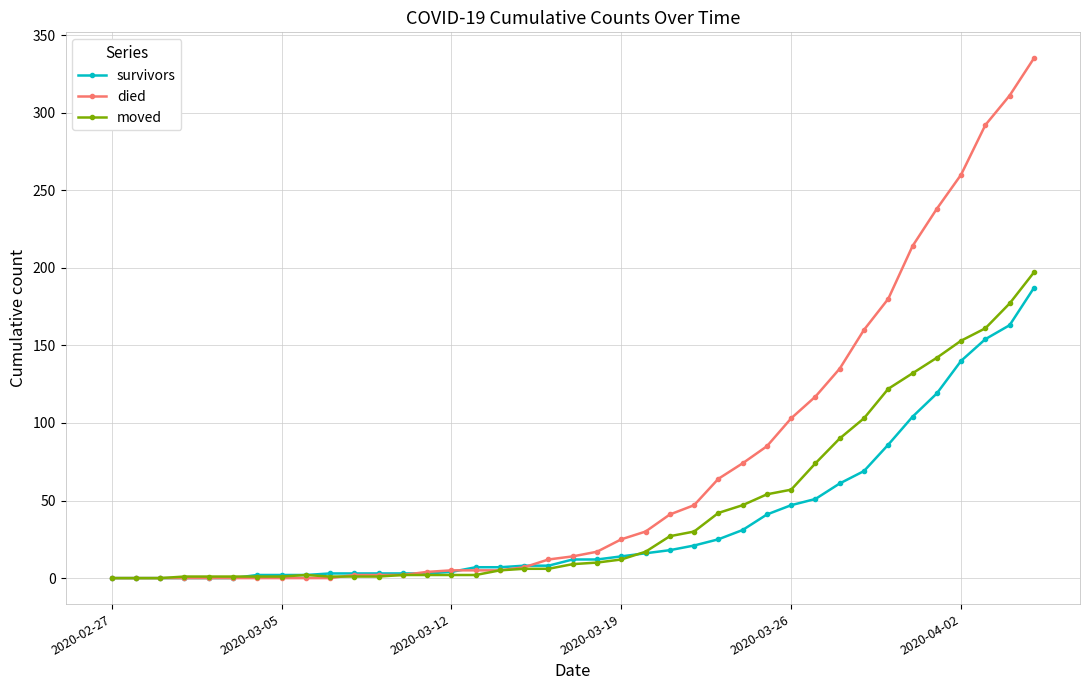

What is the maximum value for survivors?

187